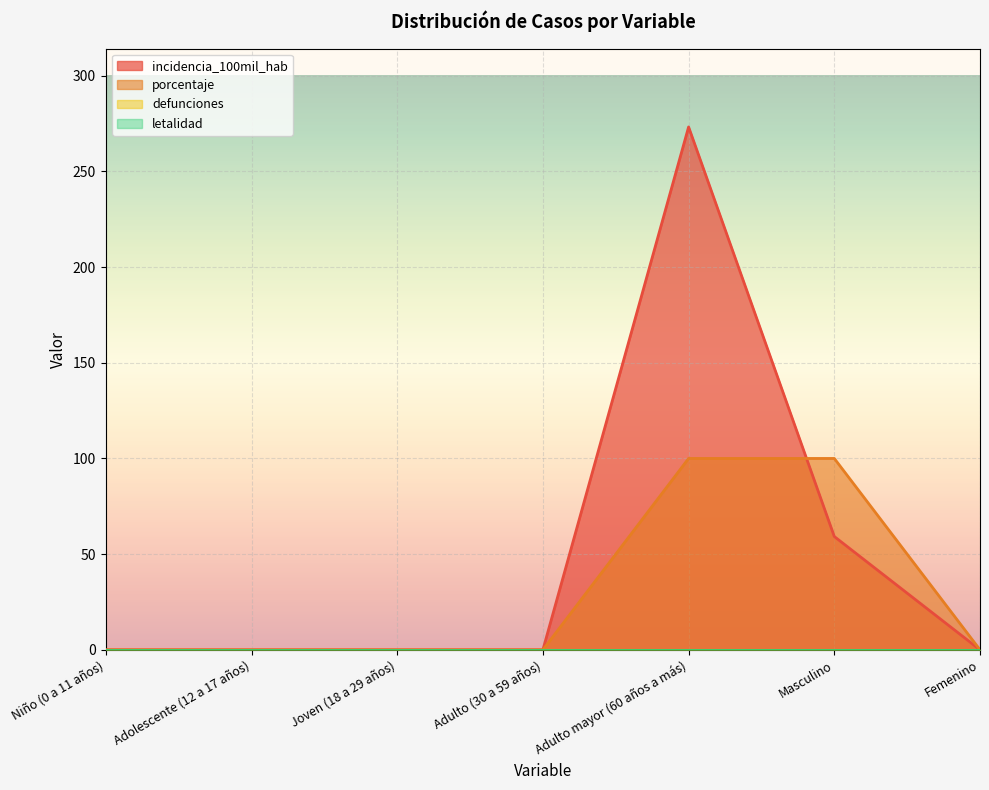

Which series has the largest total across all categories?

incidencia_100mil_hab